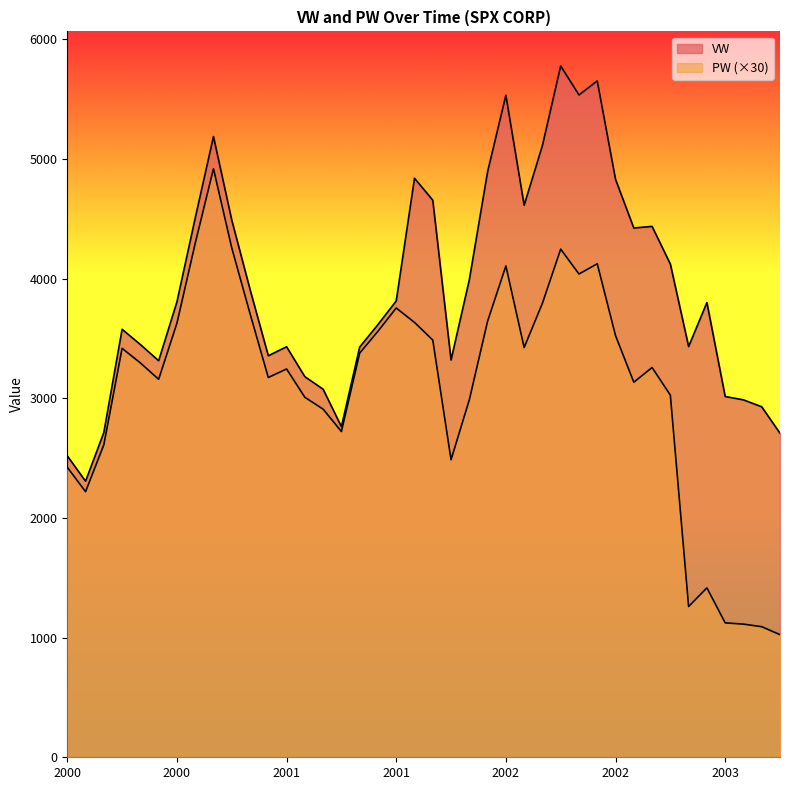

Reading left to right, what are all the values shown in this chart?

VW: 2519.8	2307.4	2714.7	3577.5	3450.0	3314.6	3806.4	4506.7	5188.6	4490.6	3911.2	3356.1	3431.4	3181.2	3076.5	2763.4	3428.6	3616.9	3814.4	4840.2	4656.6	3320.7	3991.5	4894.5	5533.6	4614.5	5113.7	5778.6	5536.3	5653.4	4831.1	4424.0	4437.5	4122.9	3433.1	3800.9	3015.7	2987.6	2929.6	2708.6
PW: 2424.4	2220.0	2611.9	3418.1	3296.2	3159.4	3628.1	4295.6	4920.0	4258.1	3708.8	3174.4	3245.6	3009.0	2910.0	2722.8	3378.3	3561.0	3755.4	3634.8	3487.5	2487.0	2988.0	3645.0	4107.0	3424.8	3795.3	4247.4	4039.5	4125.0	3525.0	3135.0	3258.0	3027.0	1260.3	1416.0	1123.5	1113.0	1091.4	1024.8